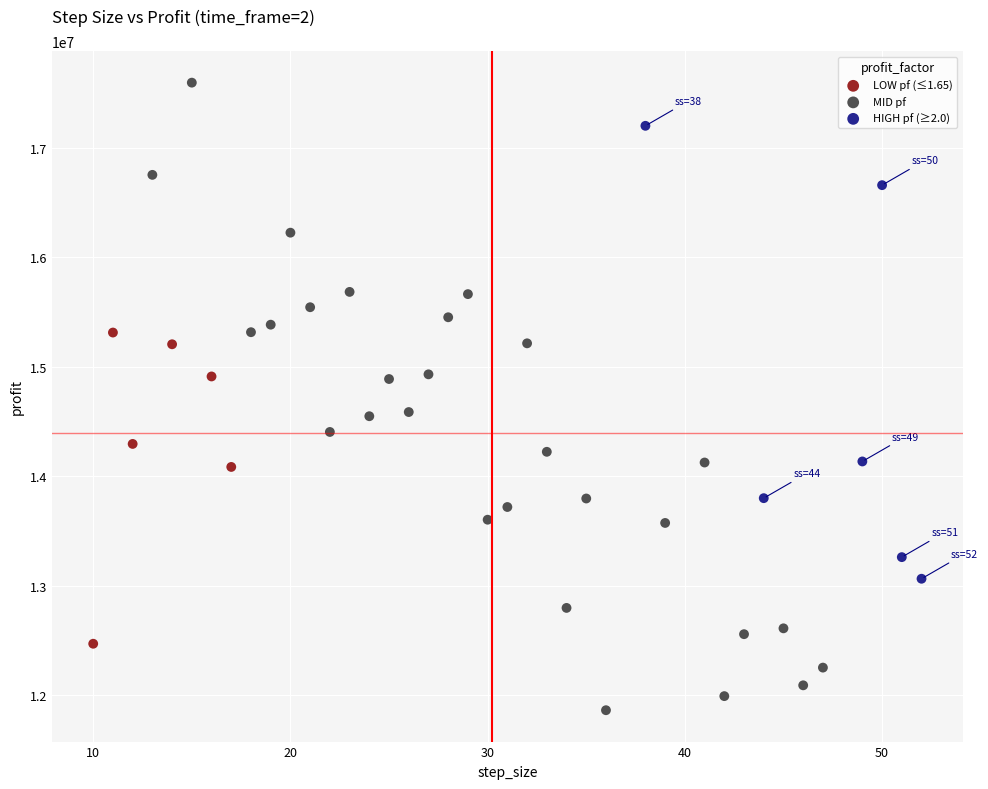

Which series contains the highest Y value?

MID pf